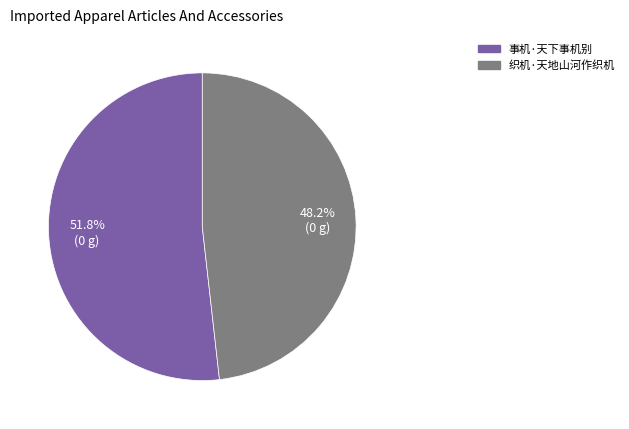

Rank the categories by value from lowest to highest.

织机·天地山河作织机, 事机·天下事机别